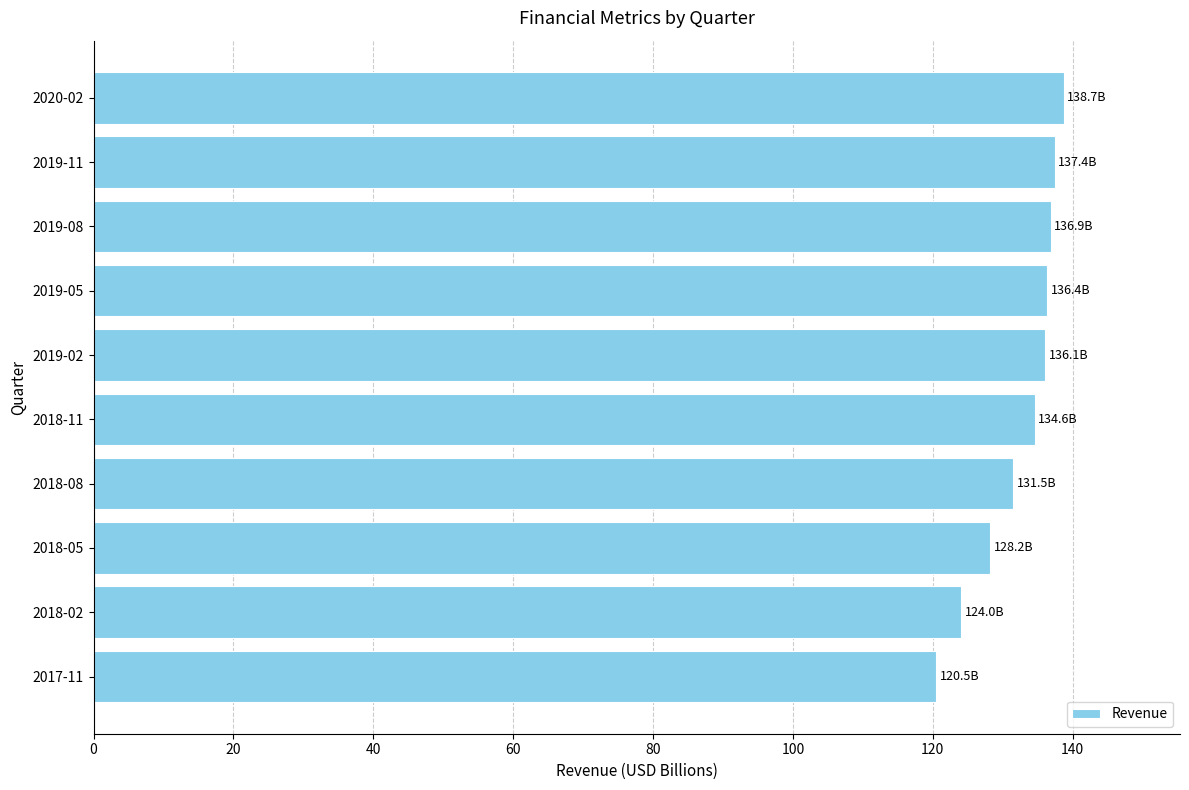

What is the difference between the maximum and minimum values?

18.3